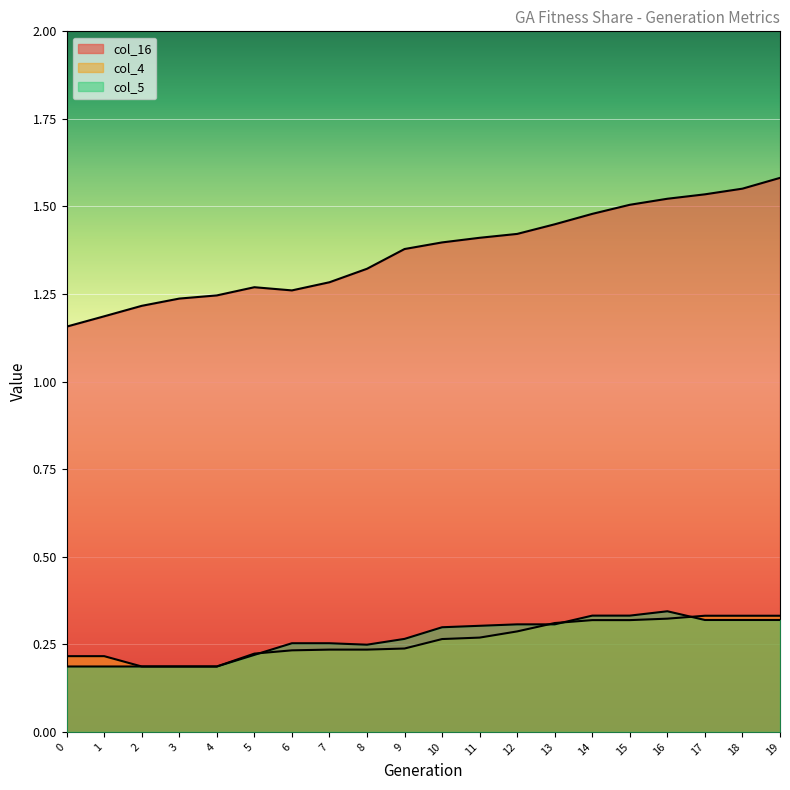

What is the total value across all series at 14?

2.1